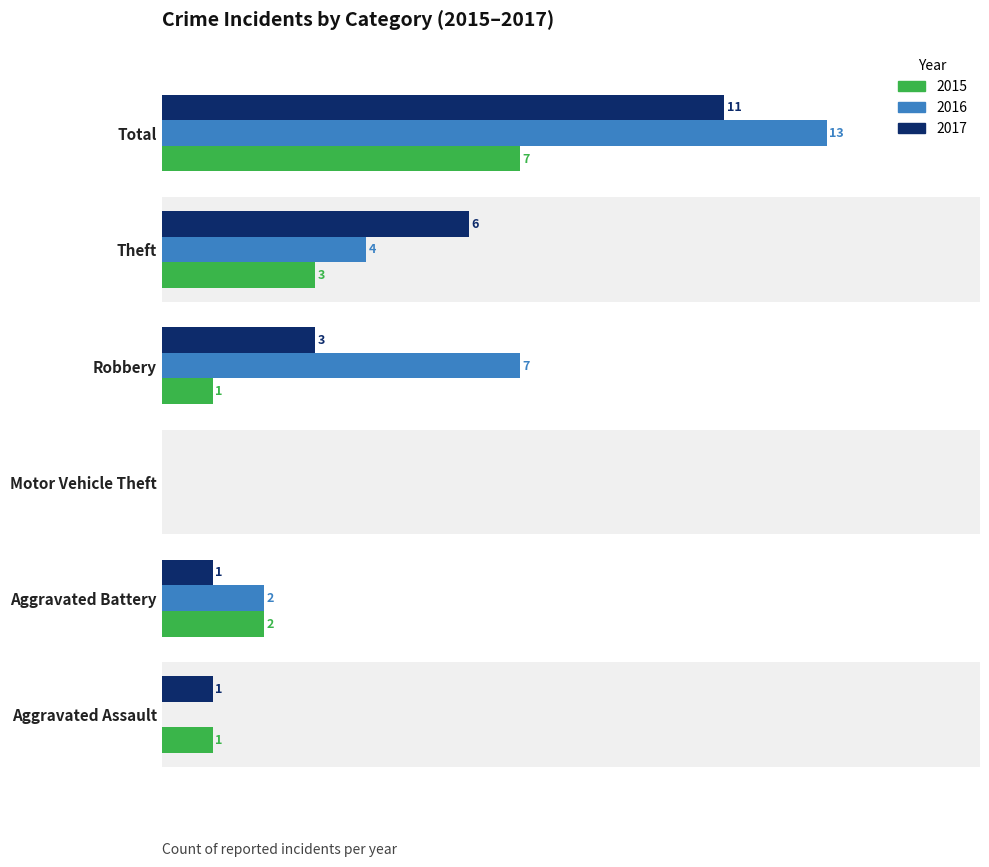

At which category is the sum across all series the highest?

Total